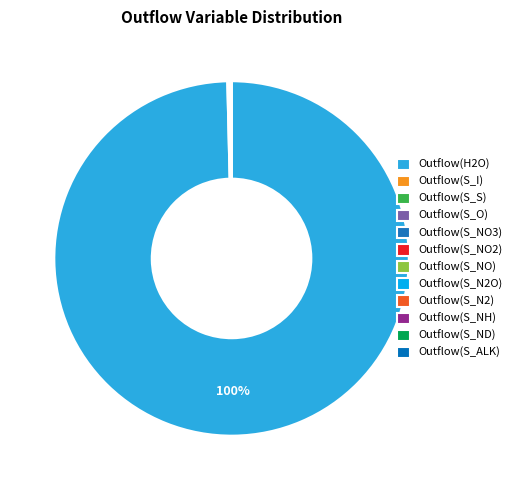

Which category has the smallest portion of the pie?

Outflow(S_N2O)